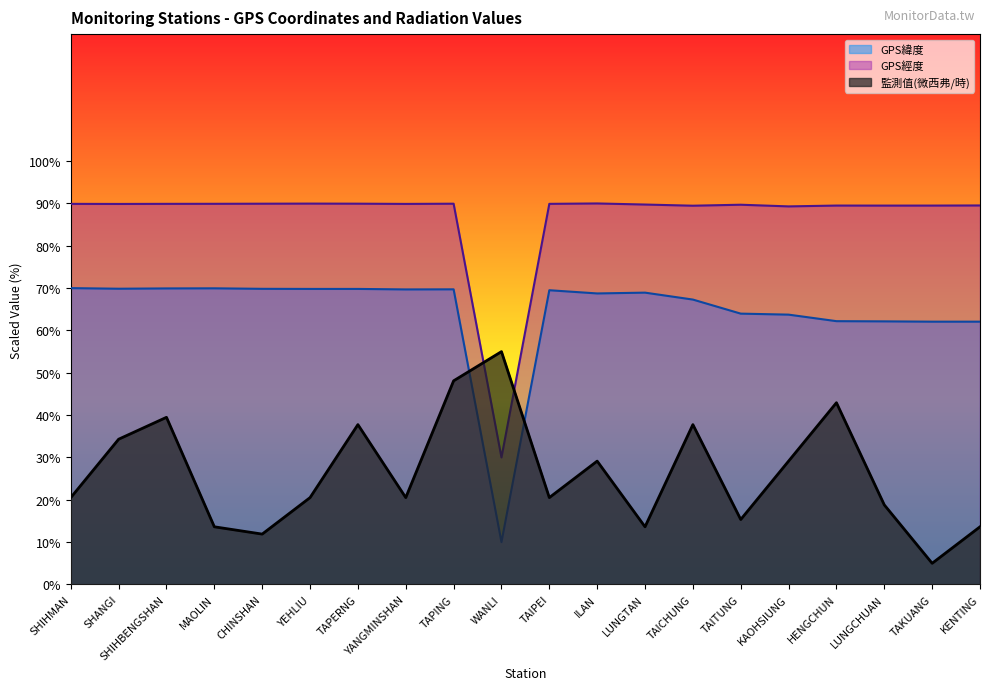

Reading right to left, transcribe all the data shown in this chart.

GPS緯度: 62.1	62.1	62.1	62.2	63.7	64.0	67.3	68.9	68.7	69.5	10.0	69.7	69.7	69.8	69.8	69.8	70.0	69.9	69.9	70.0
GPS經度: 89.5	89.5	89.5	89.5	89.3	89.7	89.5	89.7	90.0	89.9	30.0	89.9	89.9	89.9	90.0	89.9	89.9	89.9	89.9	89.9
監測值(微西弗/時): 13.6	5.0	18.8	42.9	29.1	15.3	37.8	13.6	29.1	20.5	55.0	48.1	20.5	37.8	20.5	11.9	13.6	39.5	34.3	20.5